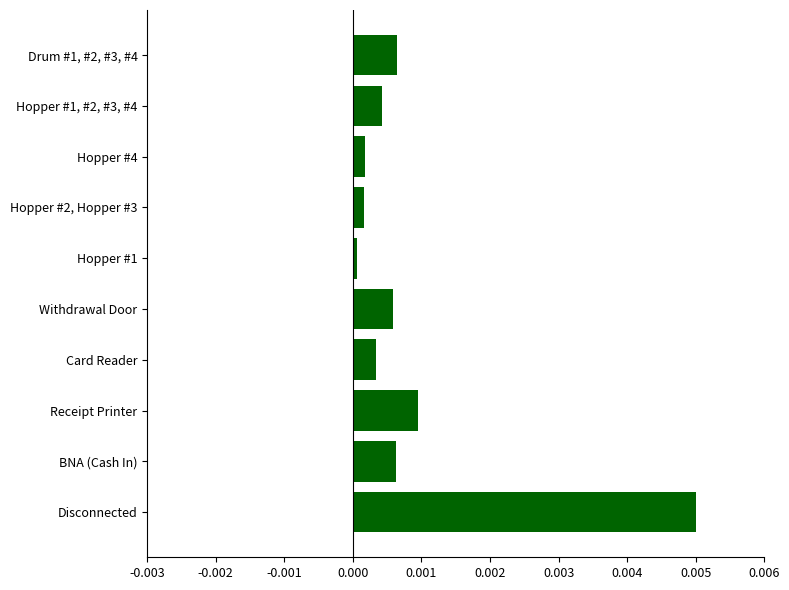

List the labels in order of value, largest first.

Disconnected, Receipt Printer, Drum #1, #2, #3, #4, BNA (Cash In), Withdrawal Door, Hopper #1, #2, #3, #4, Card Reader, Hopper #4, Hopper #2, Hopper #3, Hopper #1